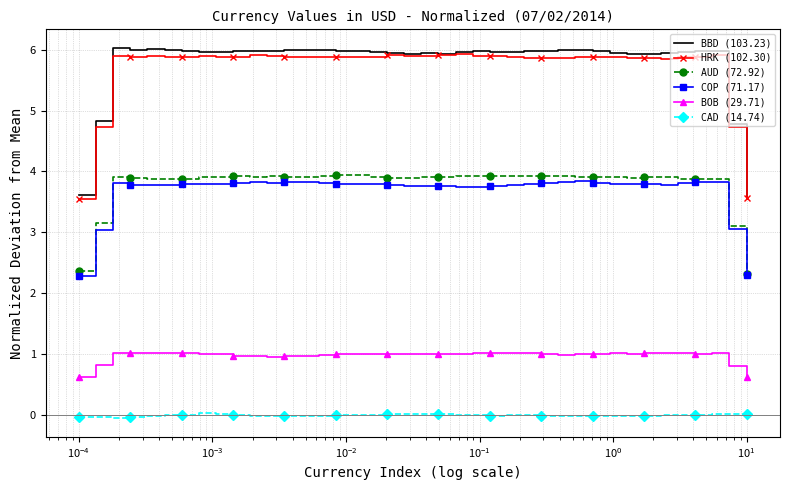

How many values in the HRK (102.30) series are below 5?

4